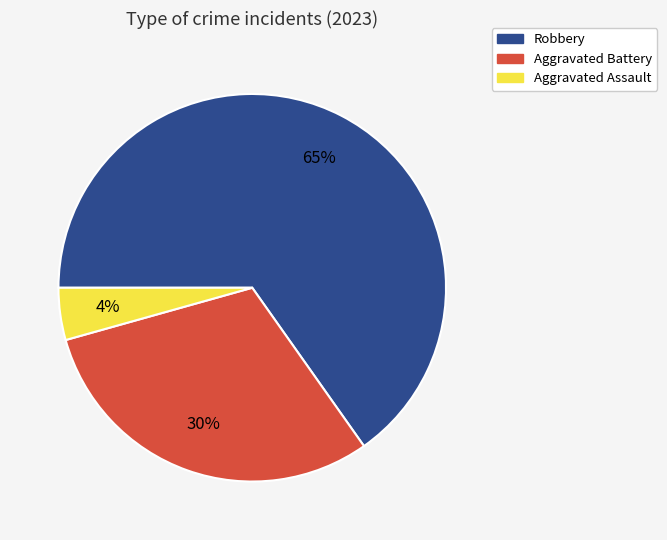

To the nearest percent, what is the average slice percentage?

33%